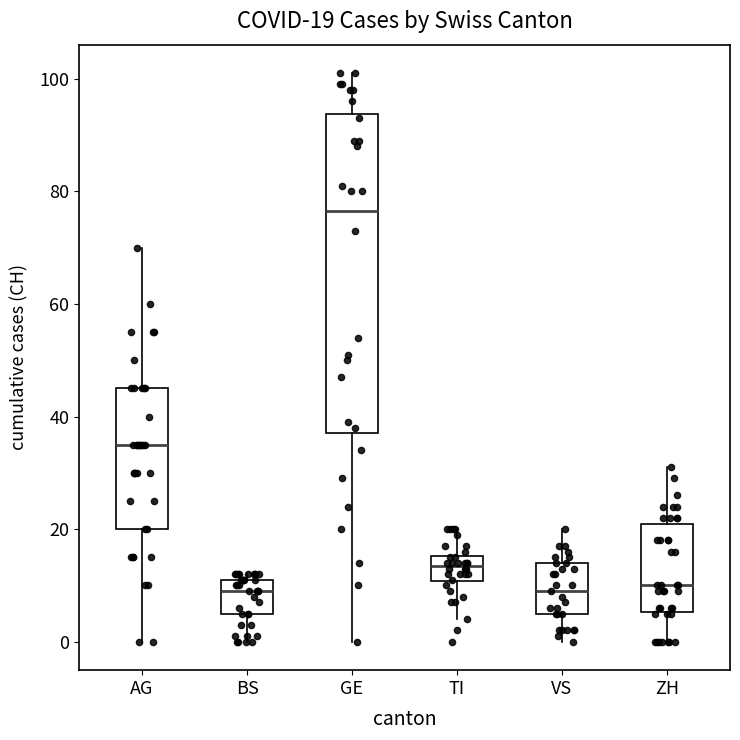

Which box is the tallest, from its lower edge to its upper edge?

GE